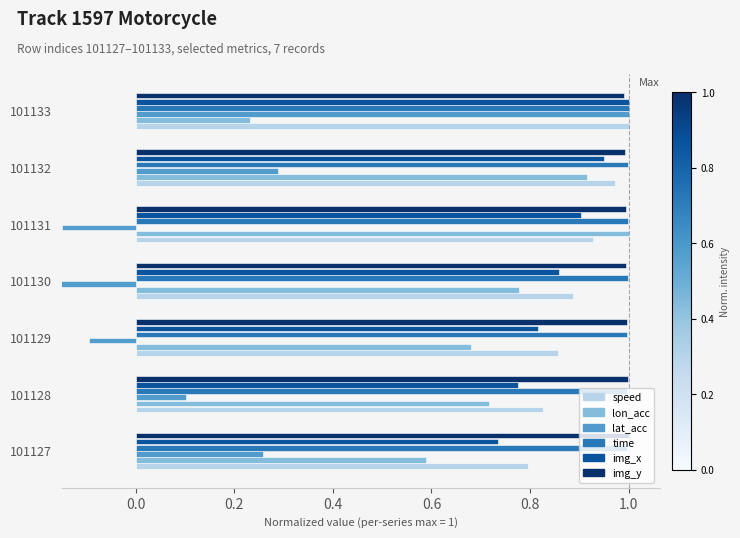

How many distinct data groups are displayed?

6